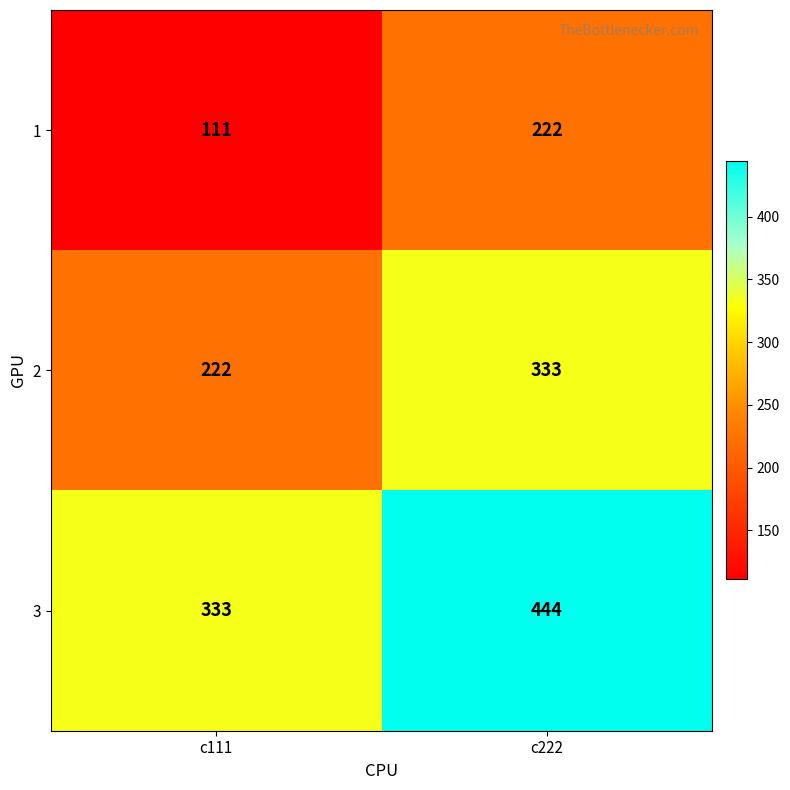

Rank the series by their maximum value, from highest to lowest.

3, 2, 1